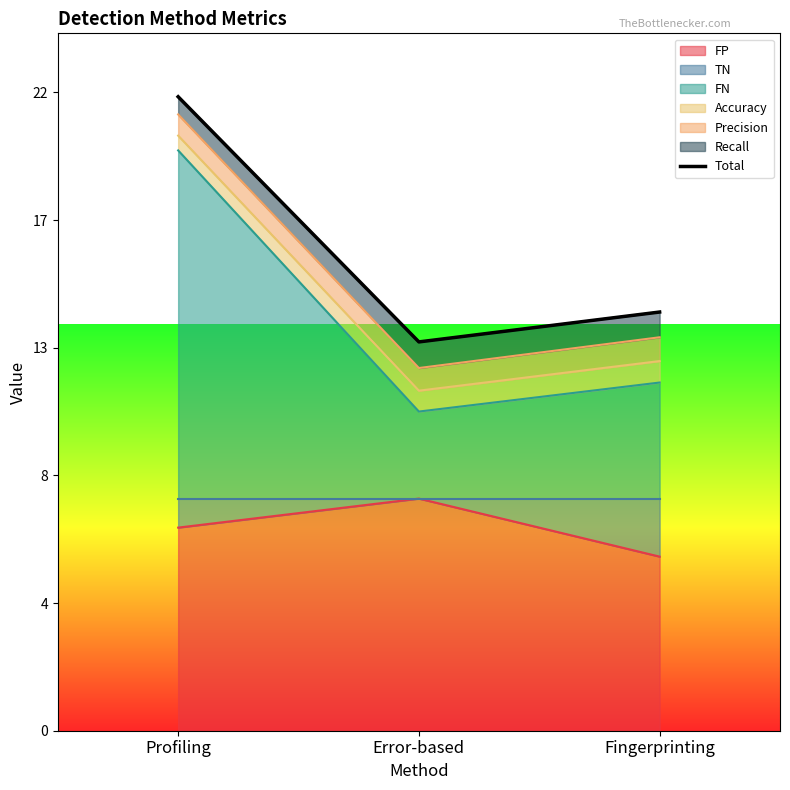

Between Error-based and Profiling, which is larger?

Profiling